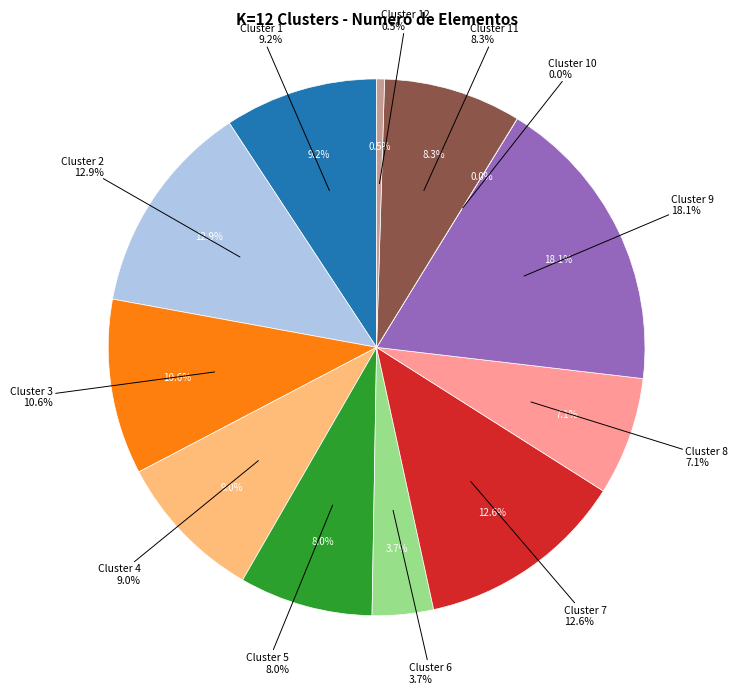

Which slice is the largest?

Cluster 9